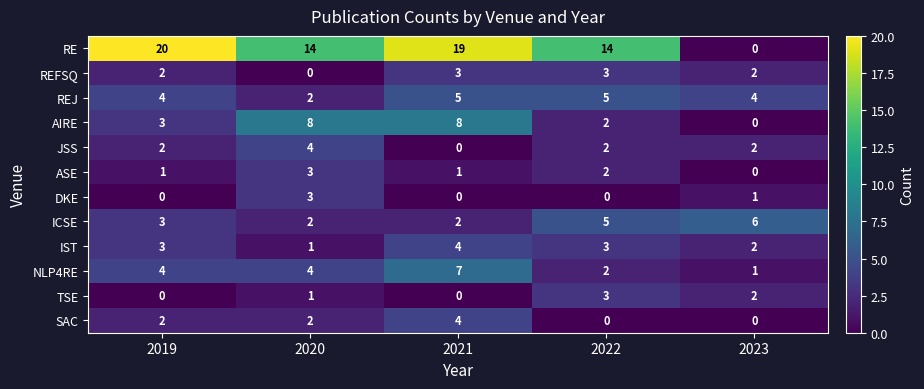

What is the sum of the REJ values at 2023 and 2020?

6